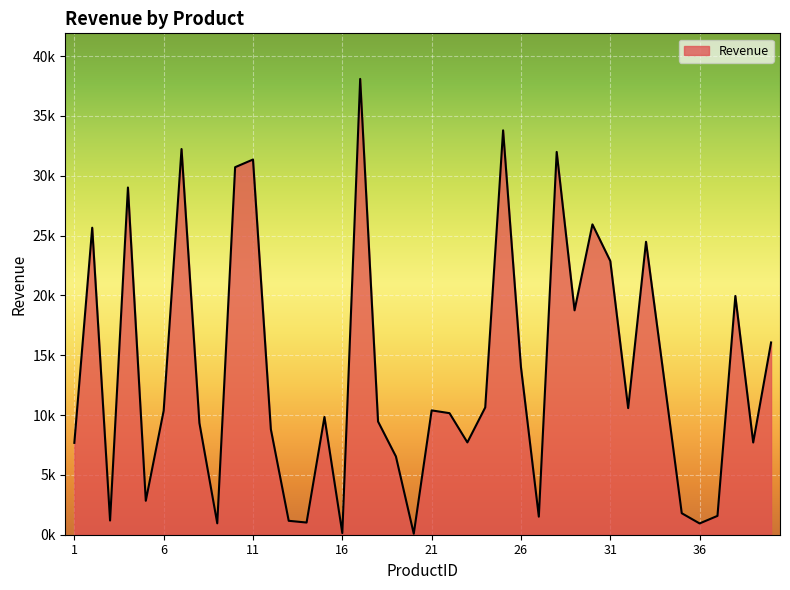

Reading left to right, extract all data points from this chart.

1=7678.3	2=25660.6	3=1185.8	4=29021.8	5=2838.3	6=10365.0	7=32237.2	8=9341.2	9=953.2	10=30718.5	11=31359.7	12=8813.0	13=1163.8	14=1018.2	15=9839.5	16=133.6	17=38097.0	18=9462.6	19=6541.3	20=82.3	21=10392.3	22=10160.4	23=7717.7	24=10639.2	25=33799.5	26=14000.6	27=1509.2	28=31994.6	29=18756.2	30=25937.7	31=22878.4	32=10582.3	33=24484.9	34=13170.0	35=1796.8	36=943.0	37=1574.8	38=19954.1	39=7709.4	40=16070.4